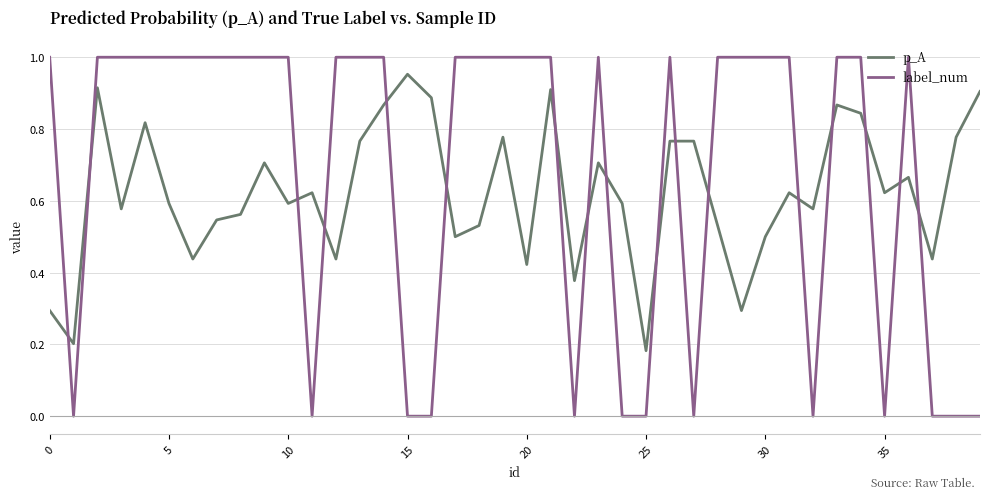

How many lines are shown in the chart?

2